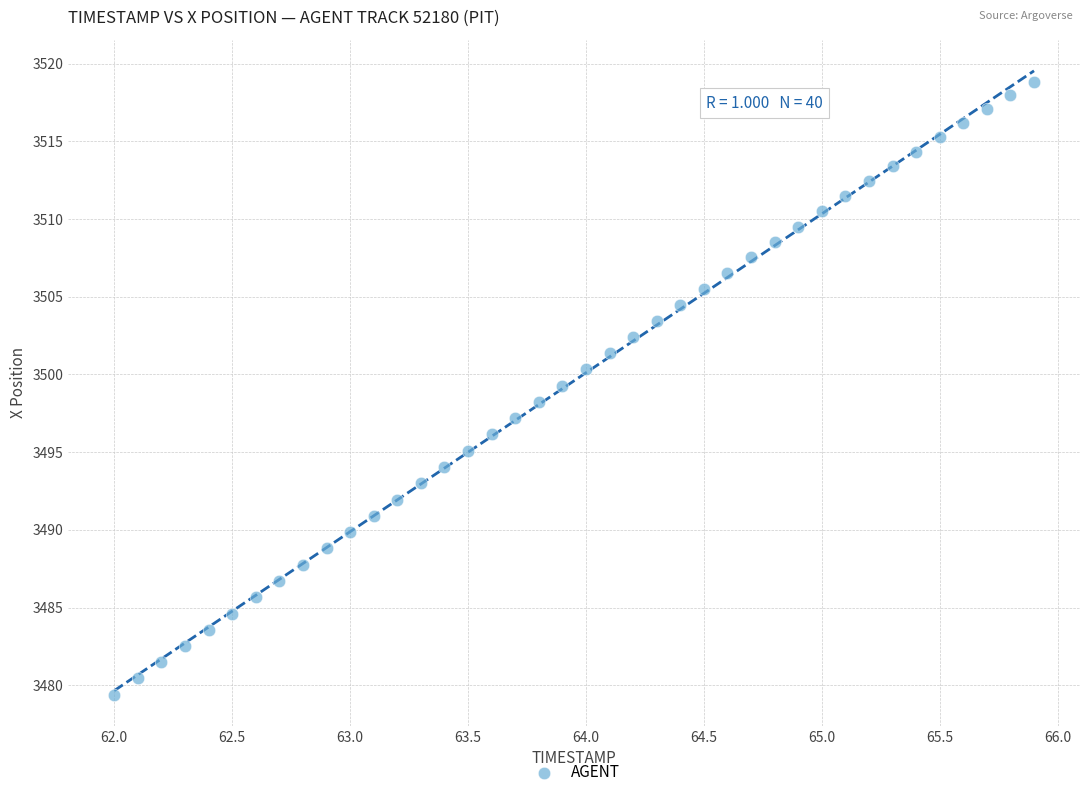

What is the range of Y values (max minus min)?

39.4